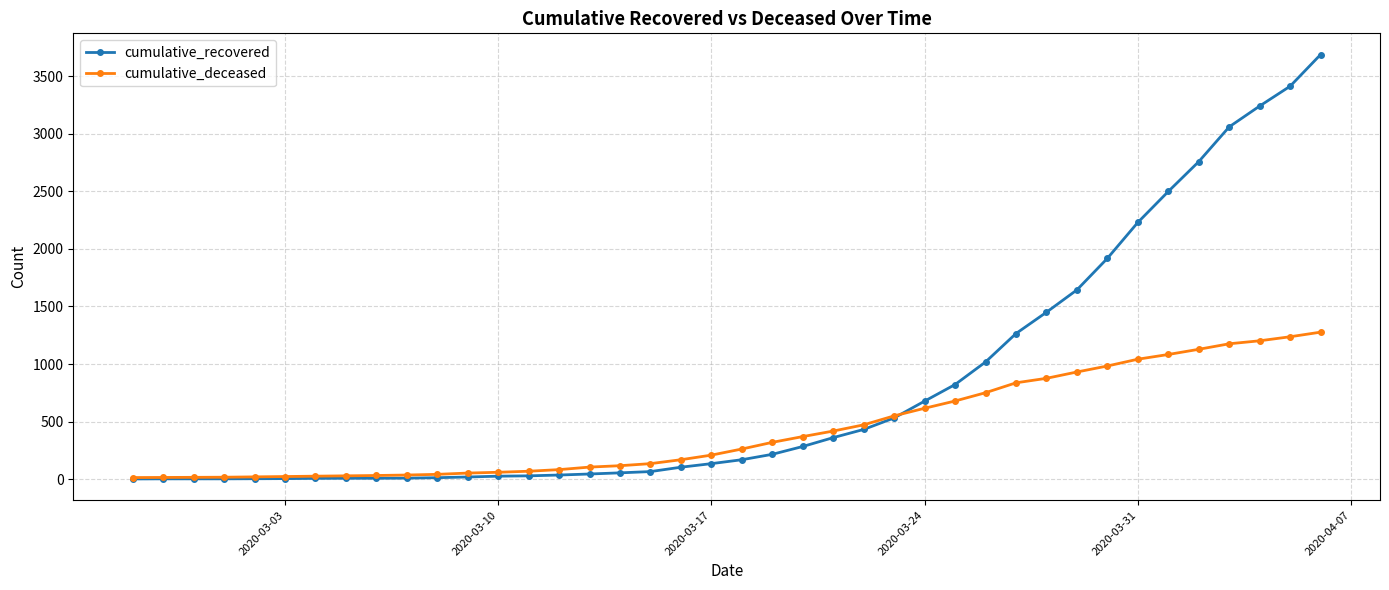

How many lines are shown in the chart?

2